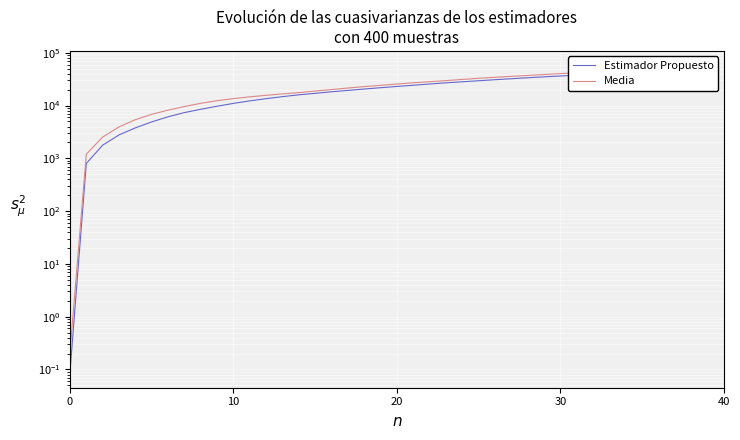

At which label does Media reach its peak?

39